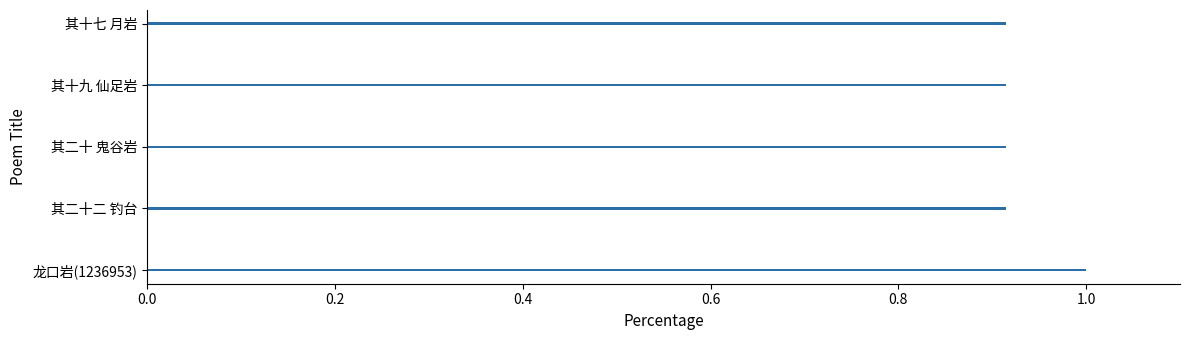

True or false: the data shows 1.3 at 其十七 月岩.

False